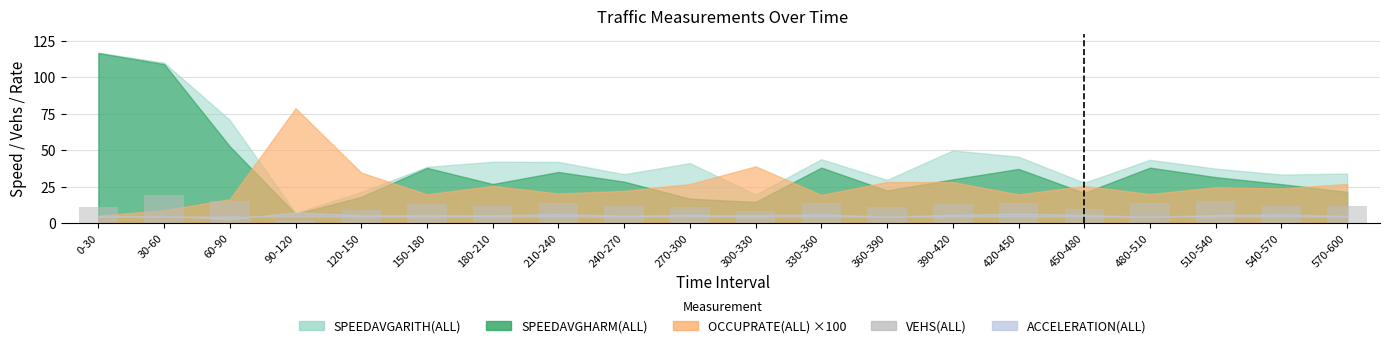

The chart shows a value of 18 at 270-300. True or false?

False